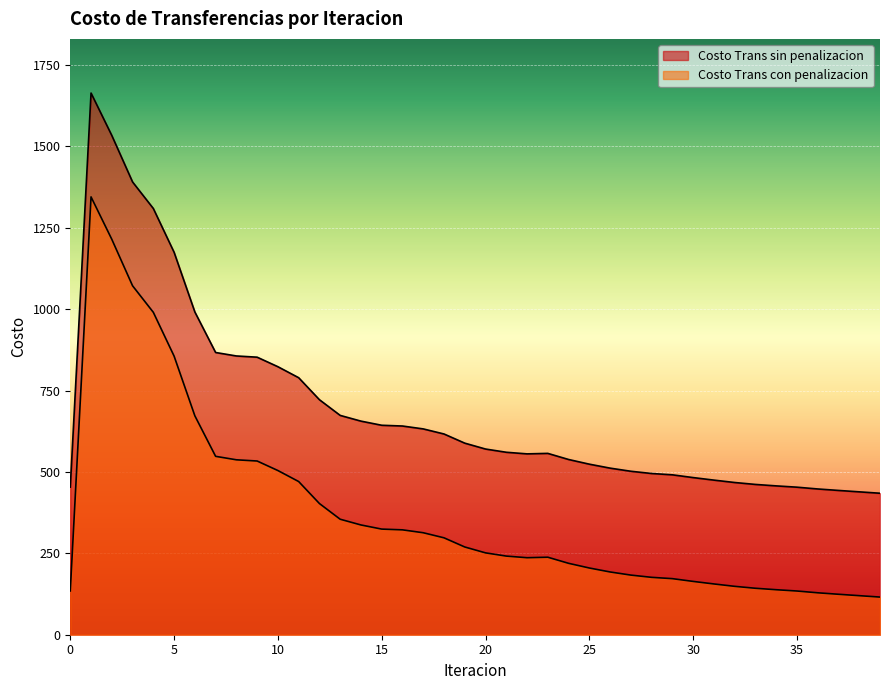

The value of Costo Trans con penalizacion at 10 is 504.3. True or false?

True